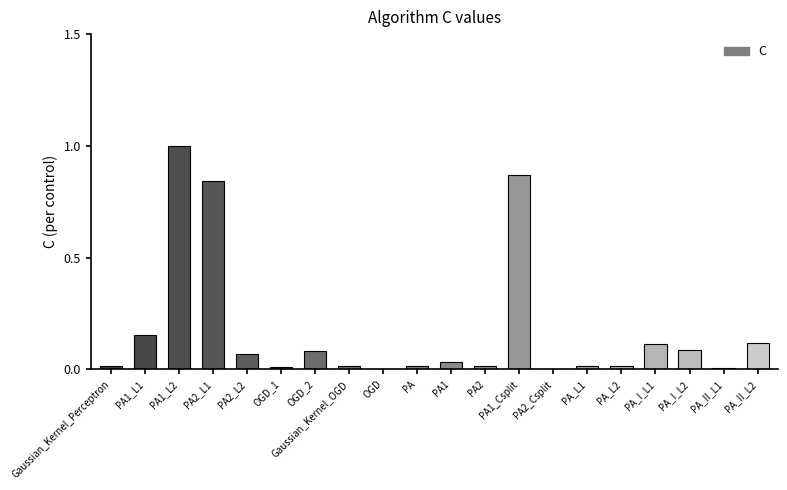

What is the sum of all values?

3.5